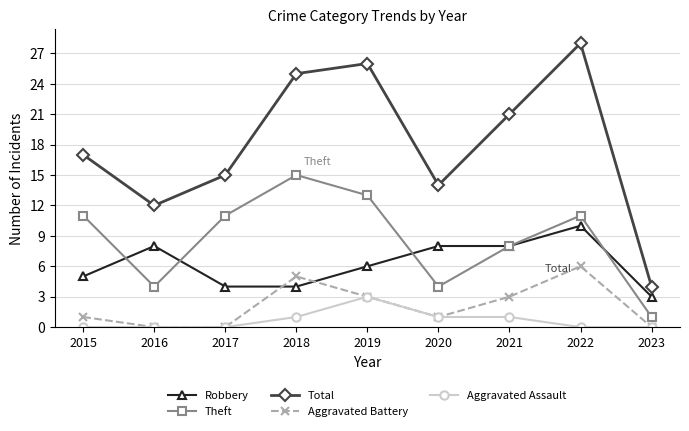

True or false: Theft has more than 1 interior local peaks.

True